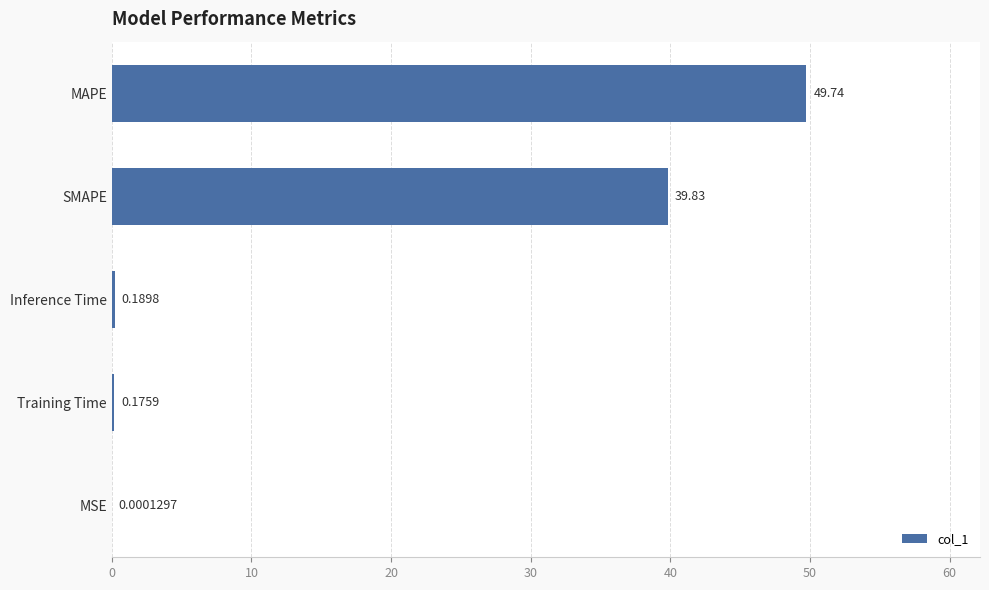

What is the sum of all values?

89.9